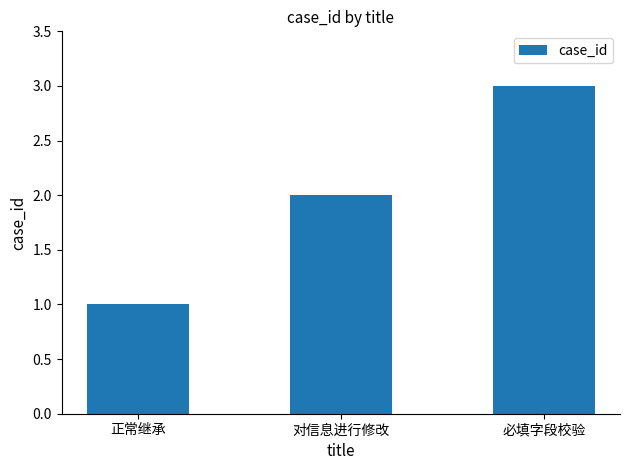

Count the number of categories in the chart.

3